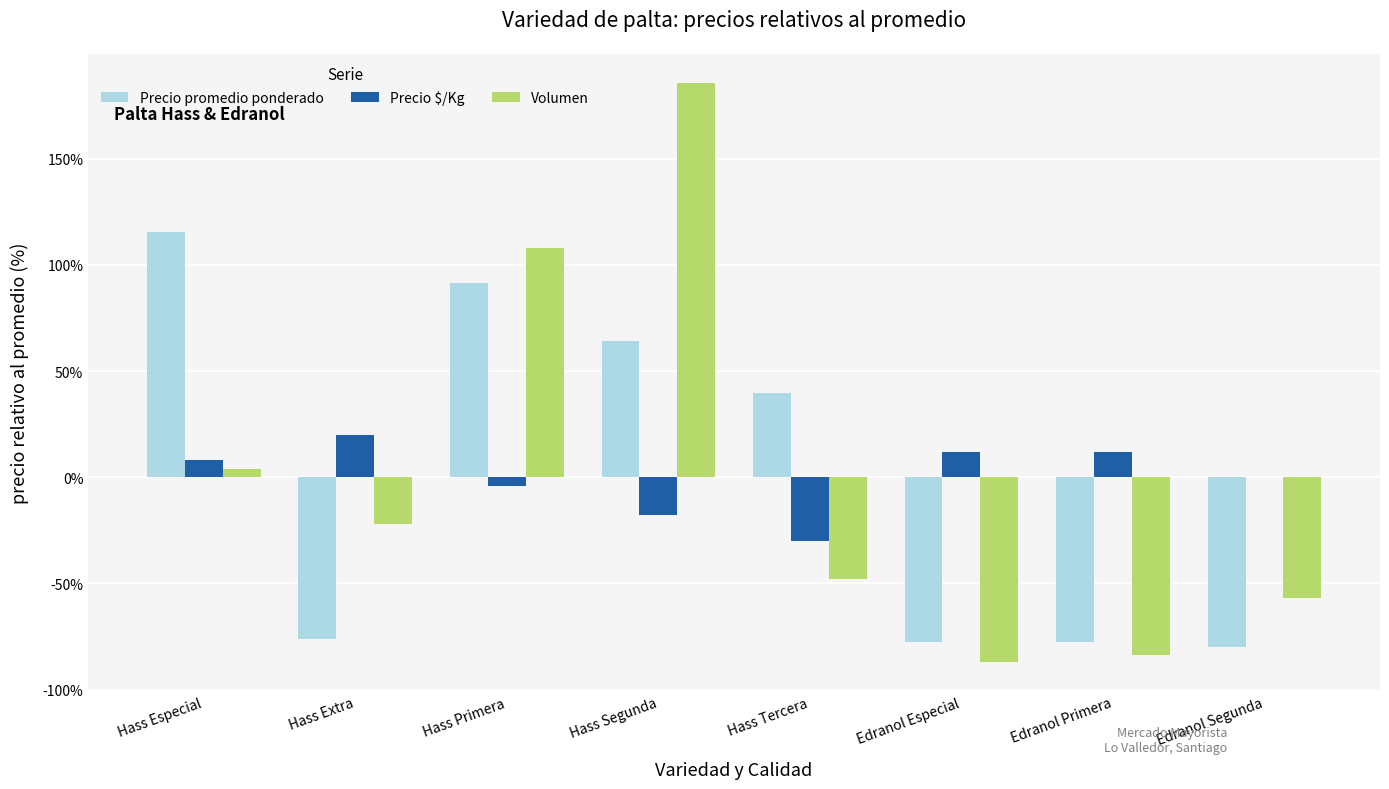

What is the spread (max minus min) of values at Hass Segunda?

203.6